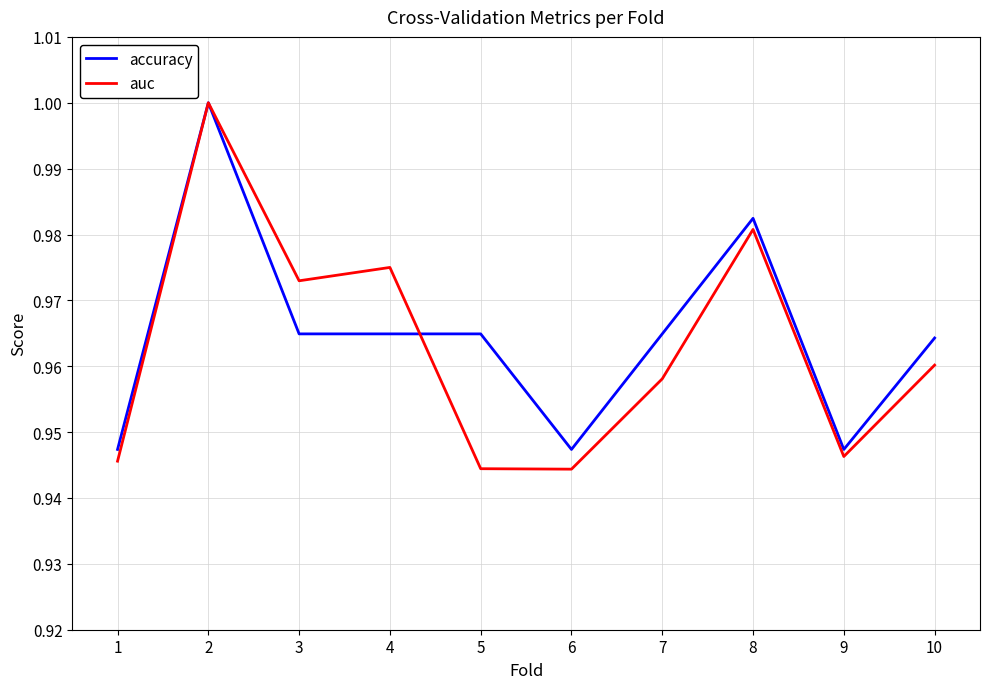

Which series has the largest total across all categories?

accuracy